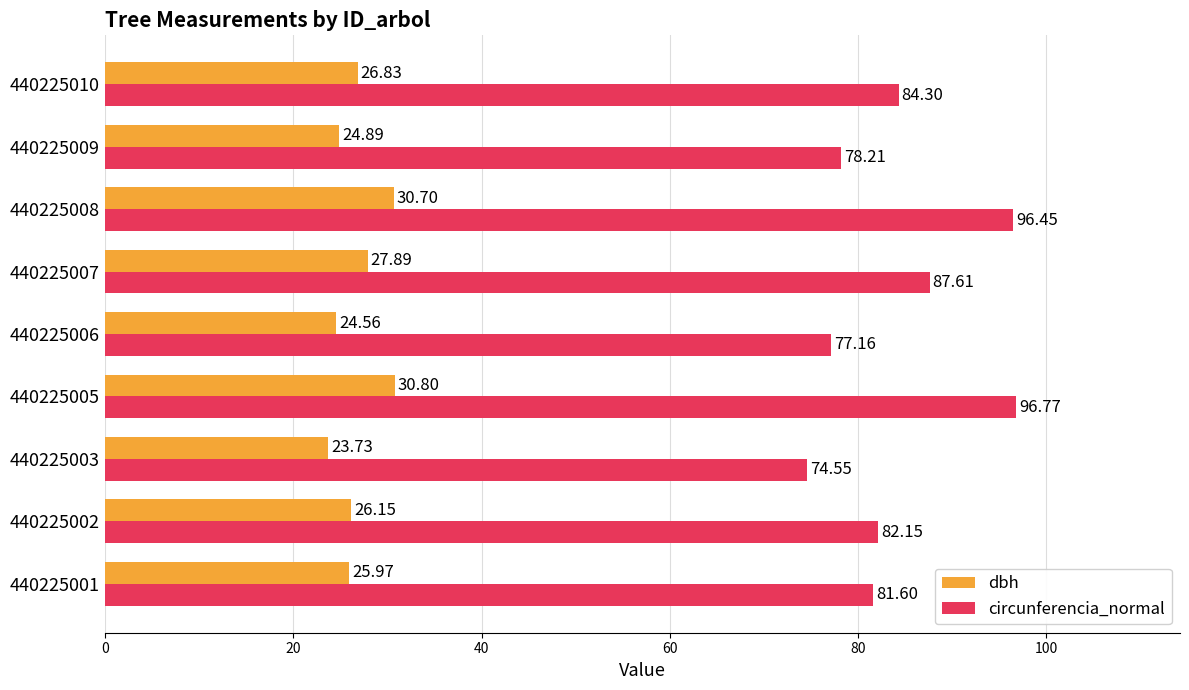

Rank the series by their average value, from highest to lowest.

circunferencia_normal, dbh